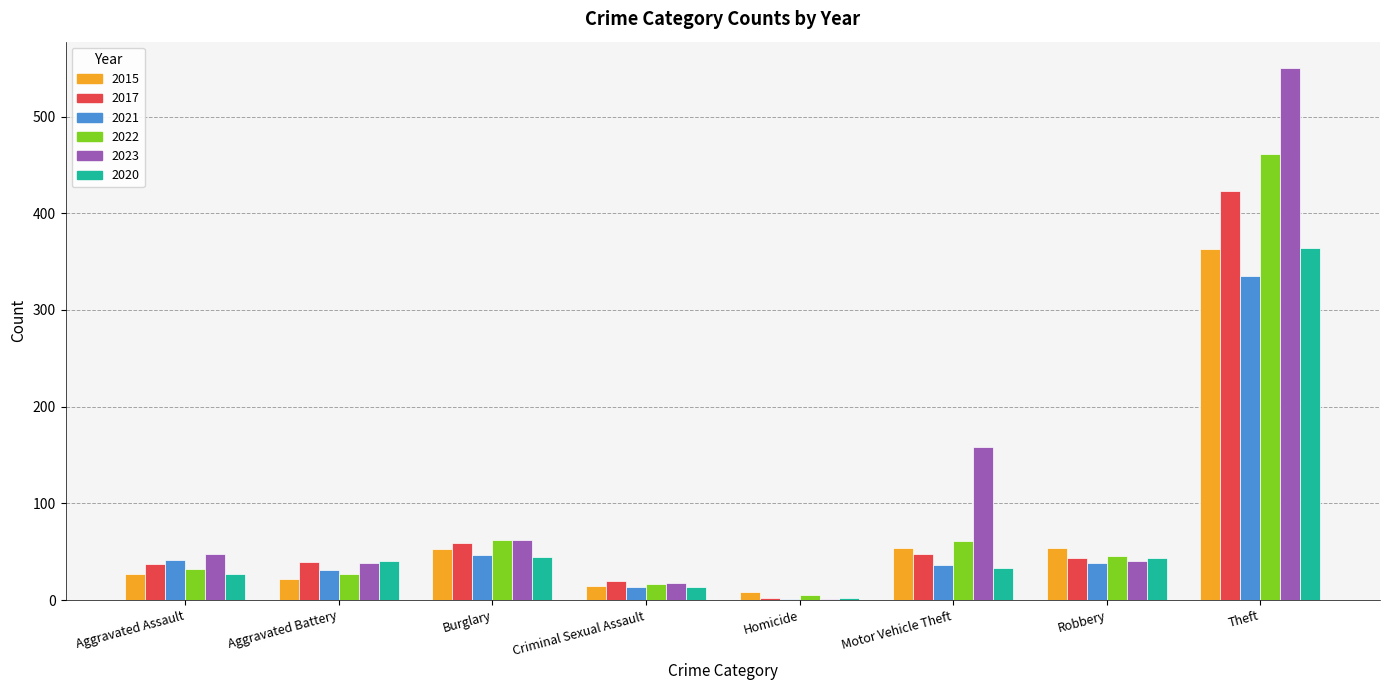

Which series has the largest total across all categories?

2023